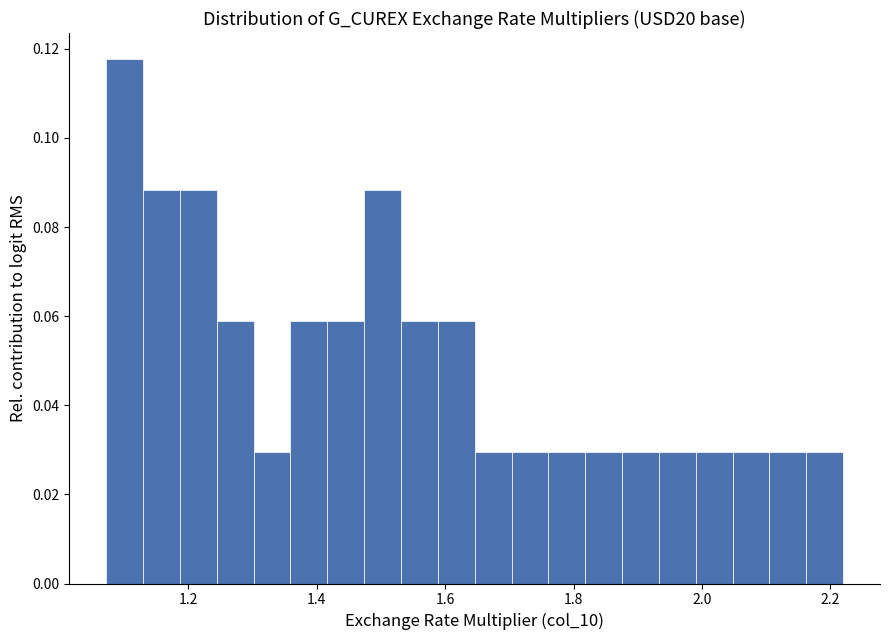

Read against the x-axis, roughly where is the centre of the tallest bar?

1.10